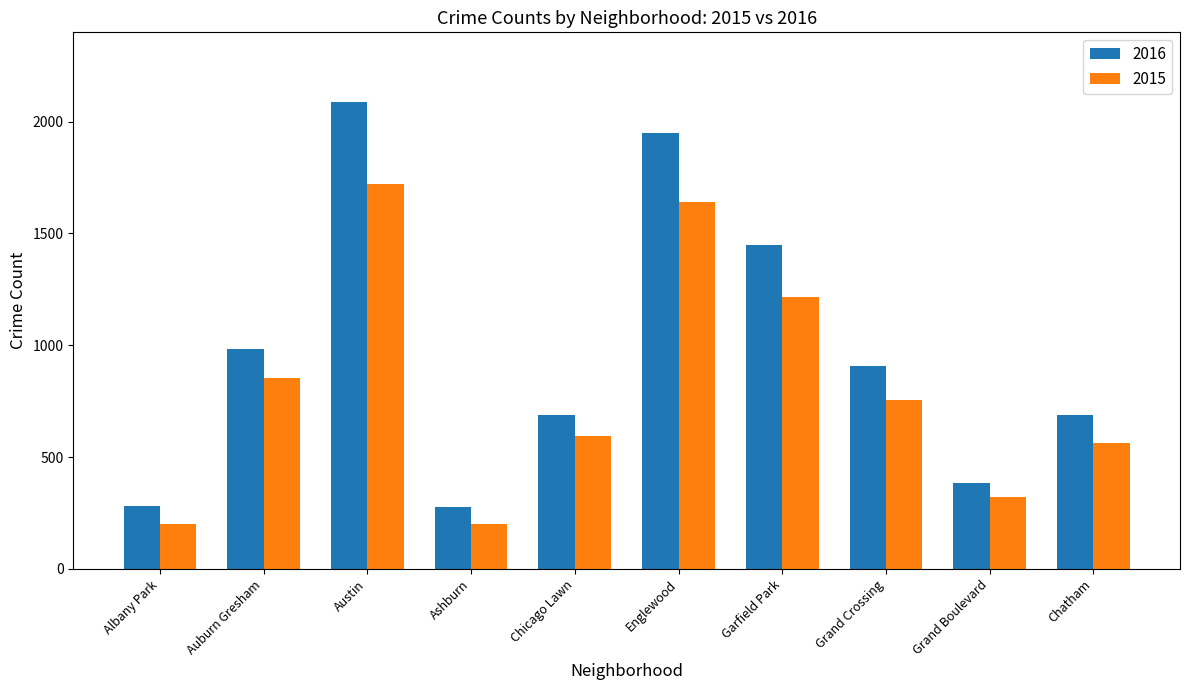

What position from the right is Auburn Gresham?

9